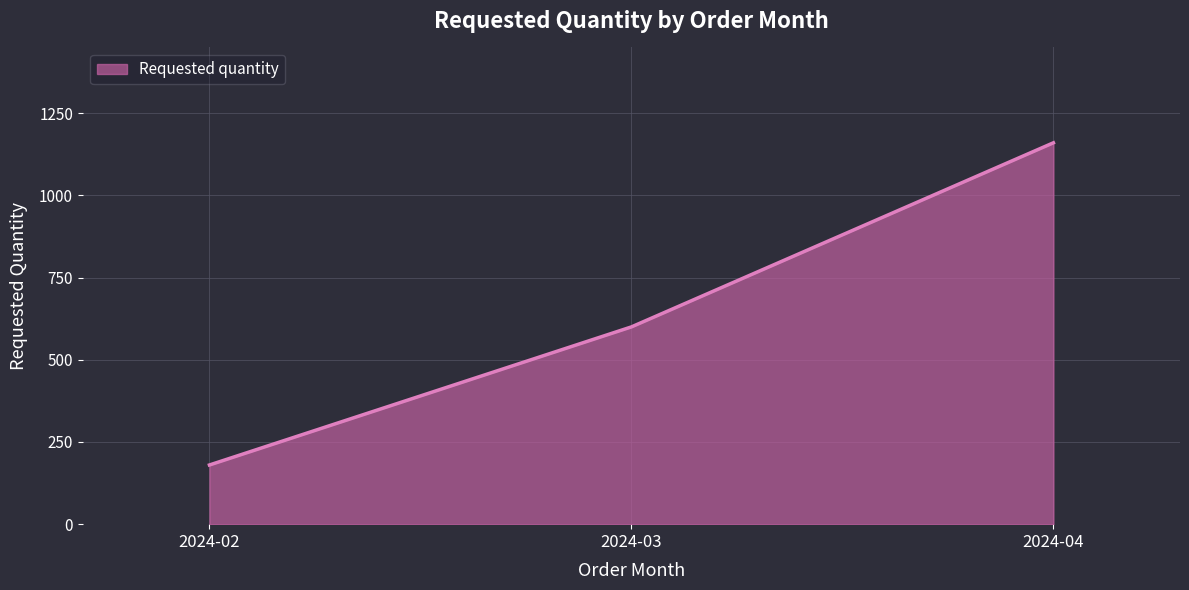

How many categories are shown in the chart?

3